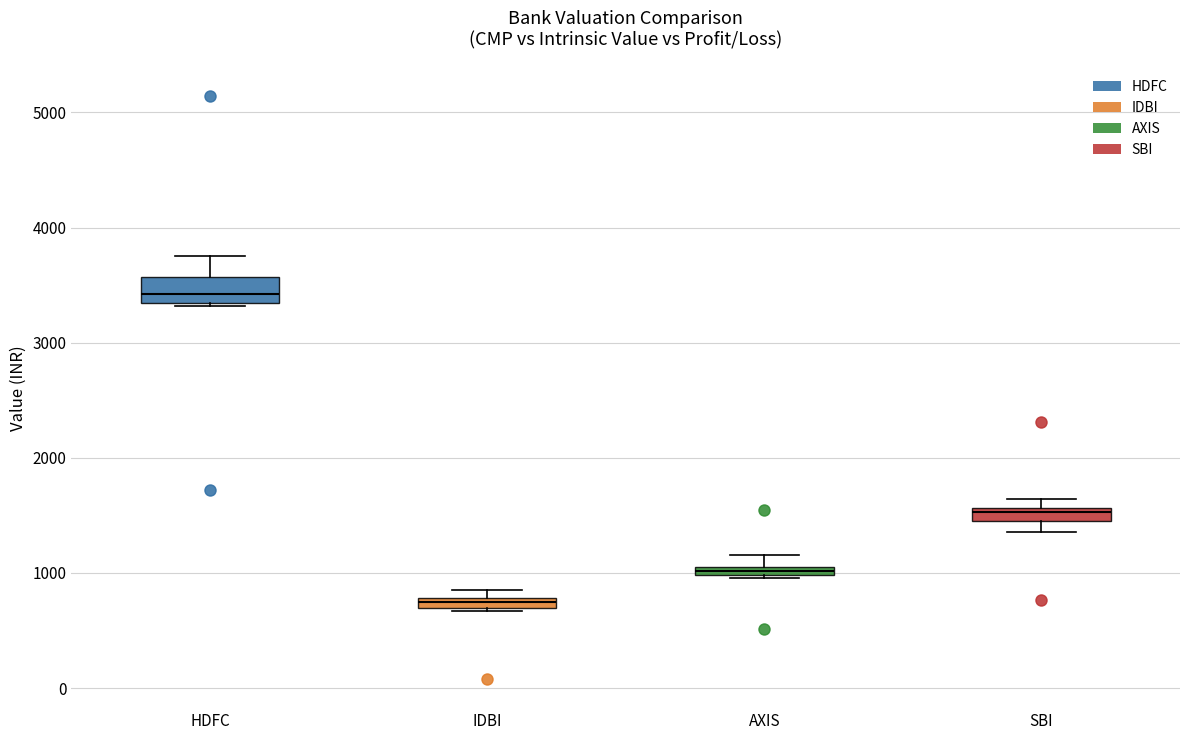

Which box is the tallest, from its lower edge to its upper edge?

HDFC